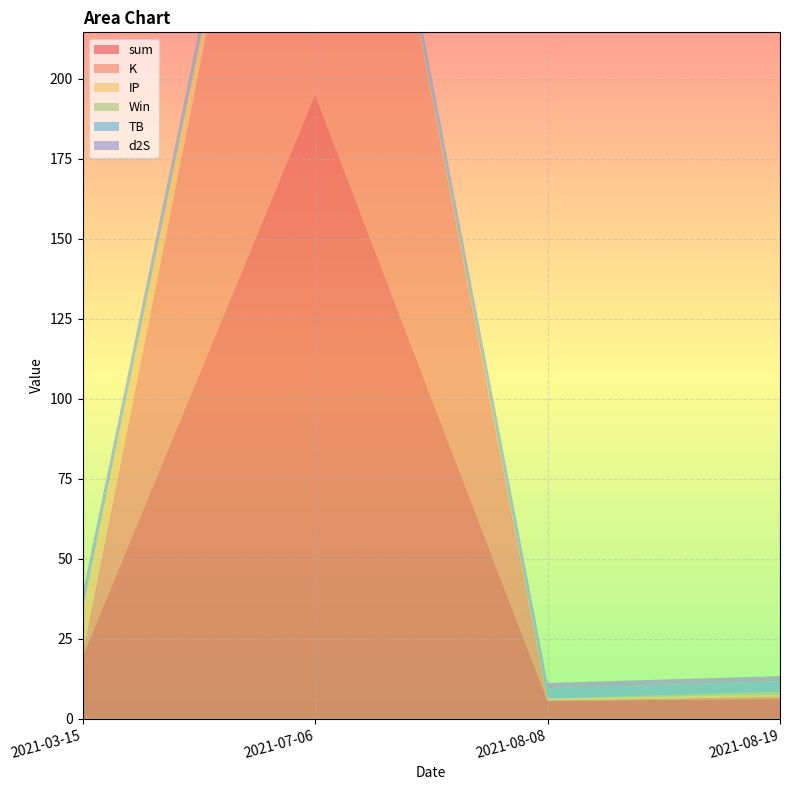

Reading left to right, extract all data points from this chart.

sum: 2021-03-15=19.5	2021-07-06=195.0	2021-08-08=5.6	2021-08-19=6.2
K: 2021-03-15=0.7	2021-07-06=189.6	2021-08-08=0.1	2021-08-19=0.7
IP: 2021-03-15=13.9	2021-07-06=0.5	2021-08-08=0.5	2021-08-19=0.5
Win: 2021-03-15=0.0	2021-07-06=1.0	2021-08-08=0.0	2021-08-19=1.0
TB: 2021-03-15=3.3	2021-07-06=3.3	2021-08-08=3.3	2021-08-19=3.3
d2S: 2021-03-15=1.6	2021-07-06=1.6	2021-08-08=1.6	2021-08-19=1.6